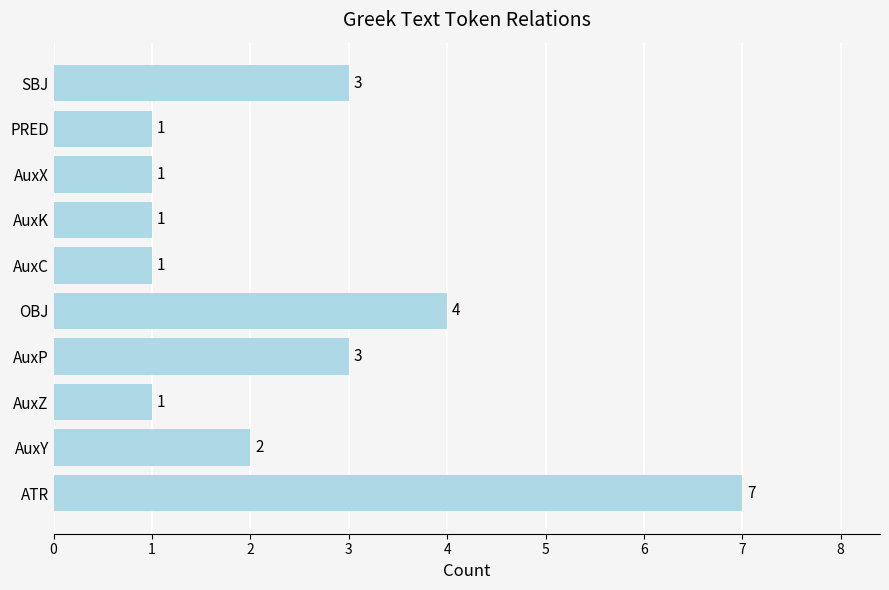

What is the difference between the second highest and minimum values?

3